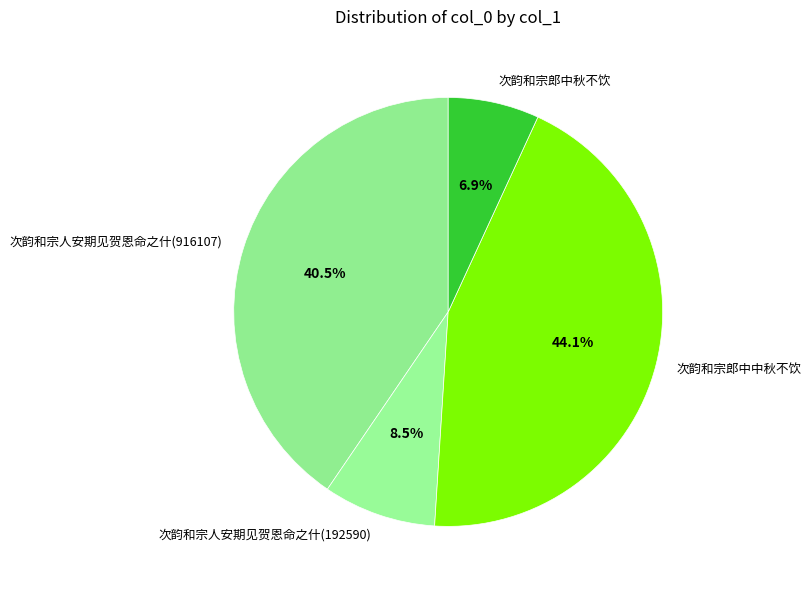

To the nearest percent, what is the combined percentage of 次韵和宗郎中中秋不饮 and 次韵和宗人安期见贺恩命之什(916107)?

85%